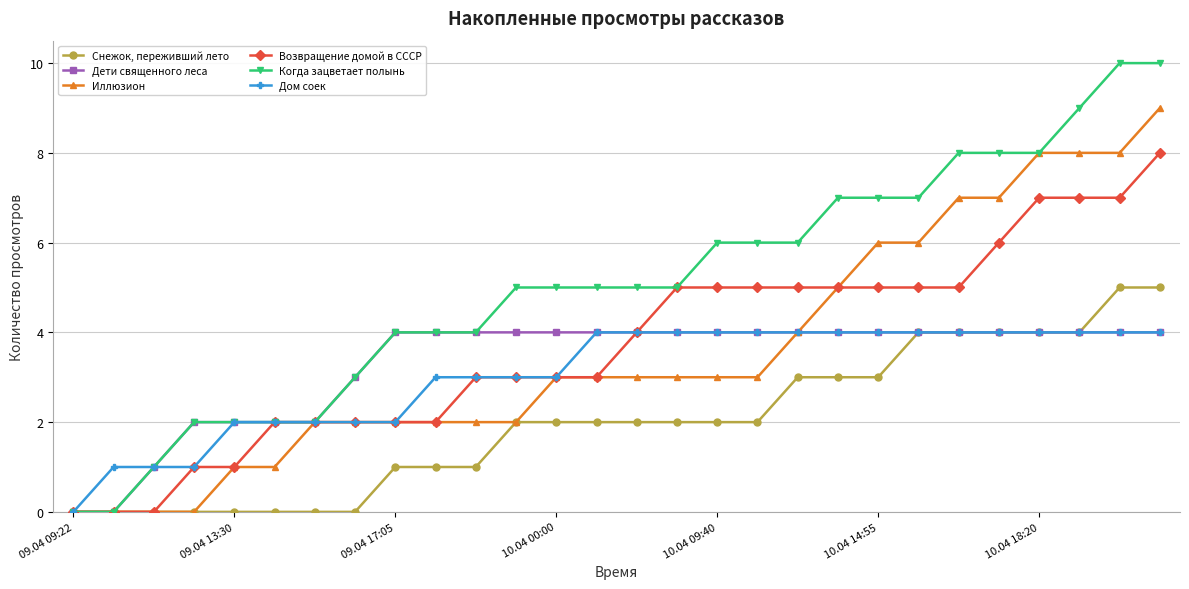

What is the maximum value shown in the chart?

10